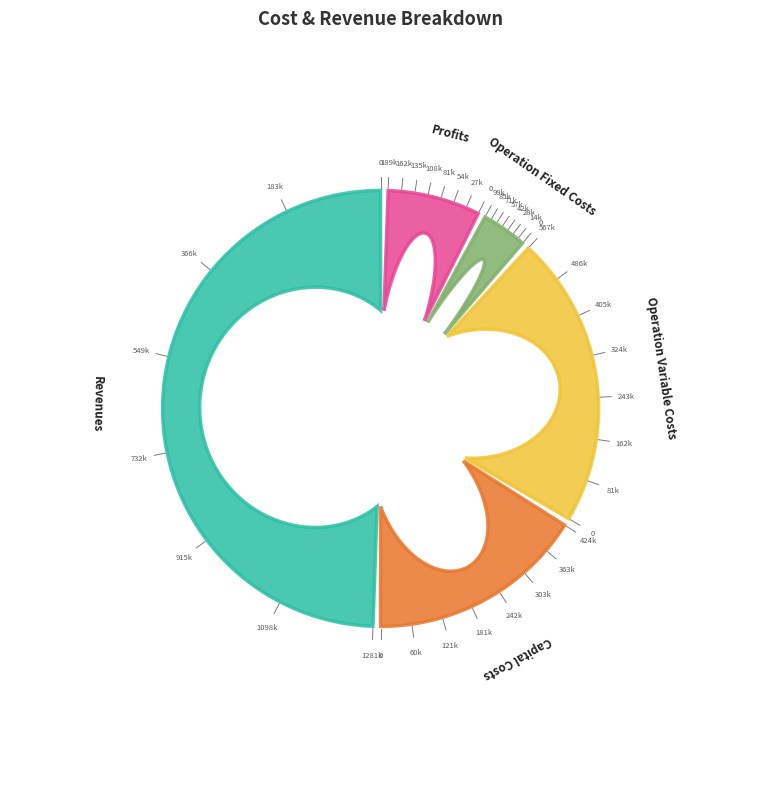

True or false: Total Revenues accounts for 62% of the total.

False